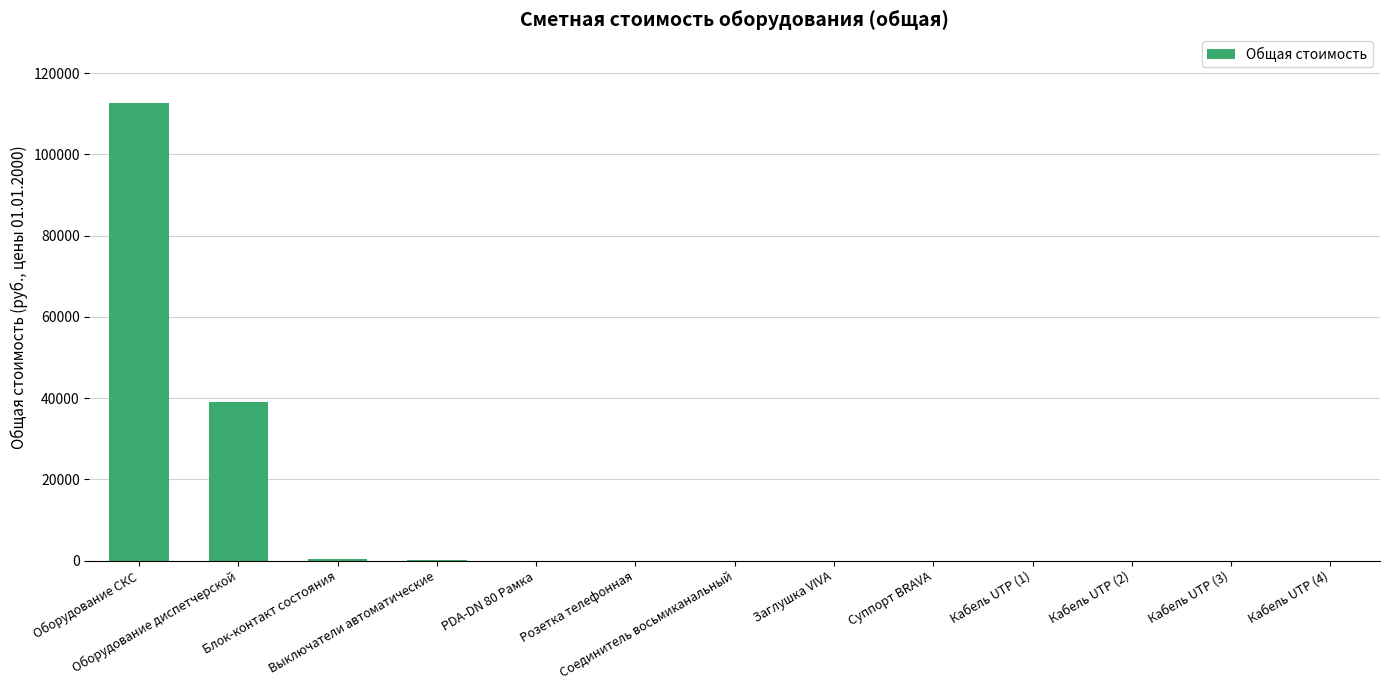

What is the sum of all values?

152275.7